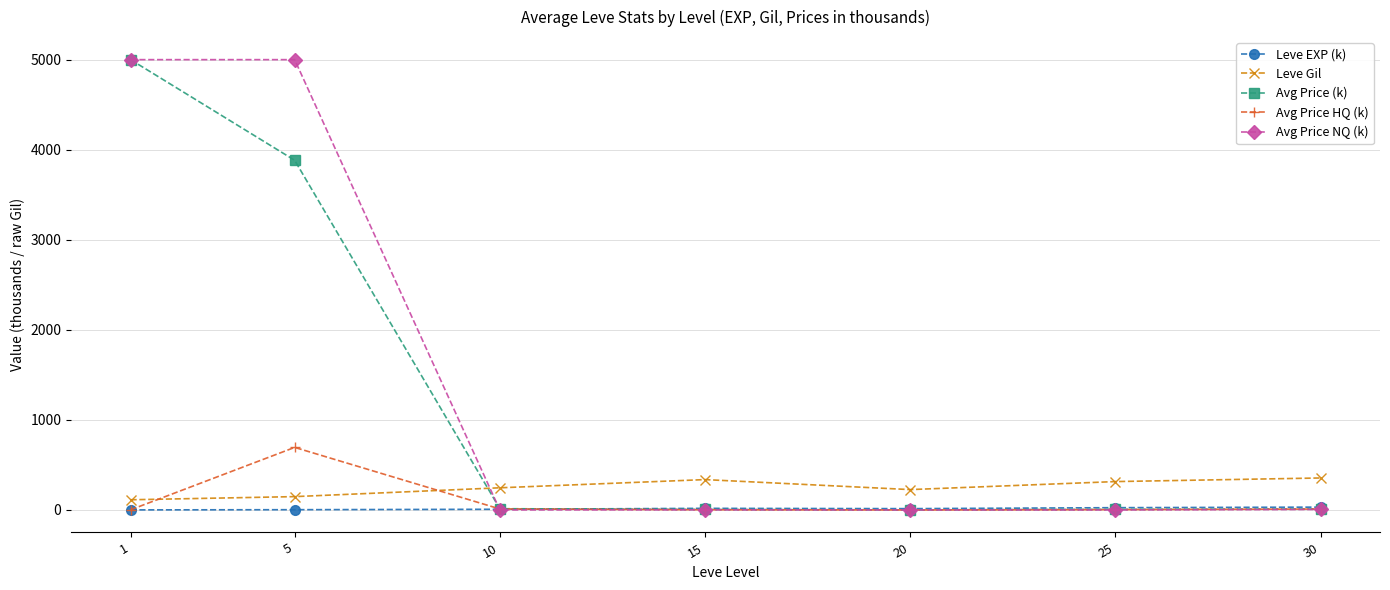

At which category is the sum across all series the highest?

1